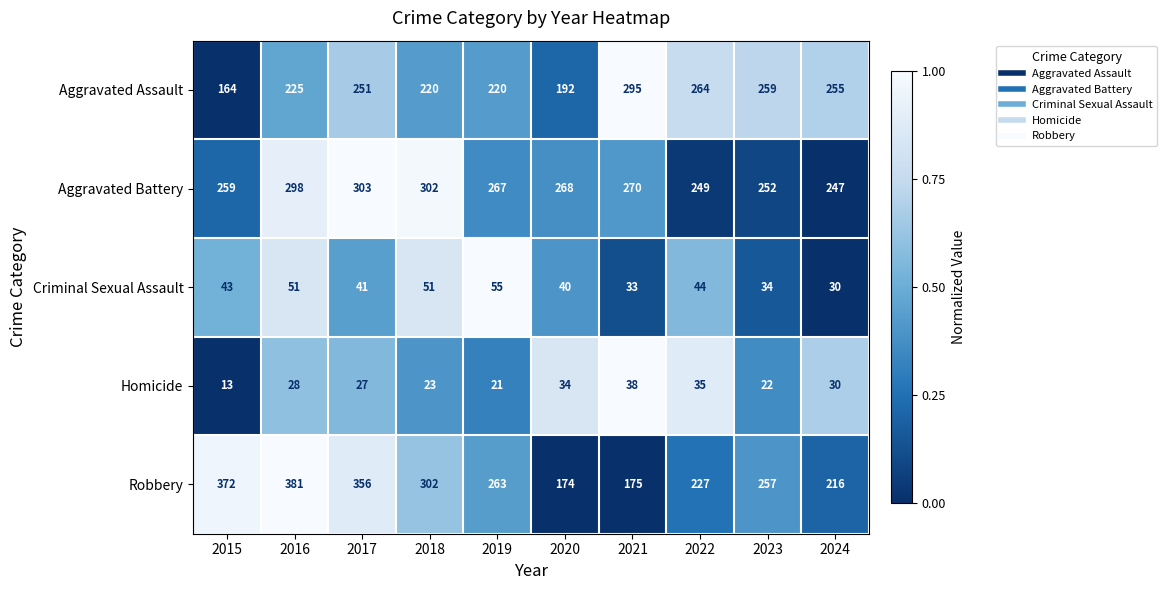

List the series in order of their peak value, highest first.

Robbery, Aggravated Battery, Aggravated Assault, Criminal Sexual Assault, Homicide